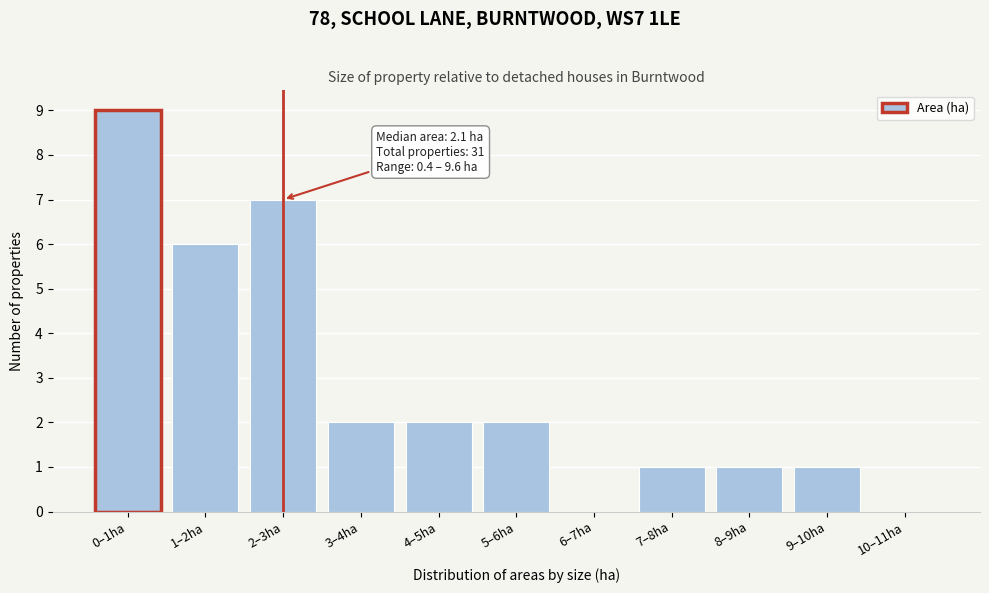

Reading right to left, what are all the values shown in this chart?

10–11ha=0	9–10ha=1	8–9ha=1	7–8ha=1	6–7ha=0	5–6ha=2	4–5ha=2	3–4ha=2	2–3ha=7	1–2ha=6	0–1ha=9